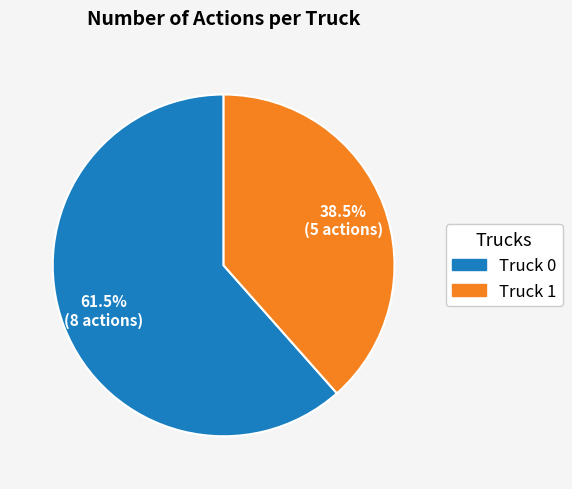

To the nearest percent, what is the average slice percentage?

50%